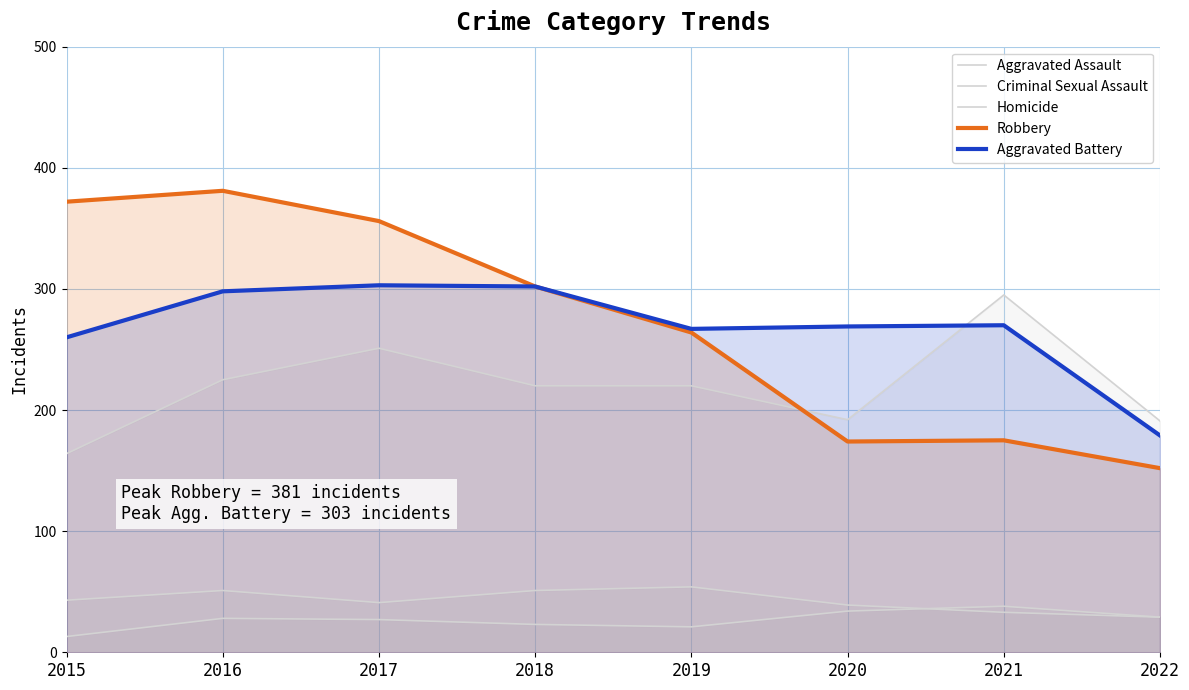

Between which two adjacent categories do Homicide and Criminal Sexual Assault first intersect?

2020 and 2021